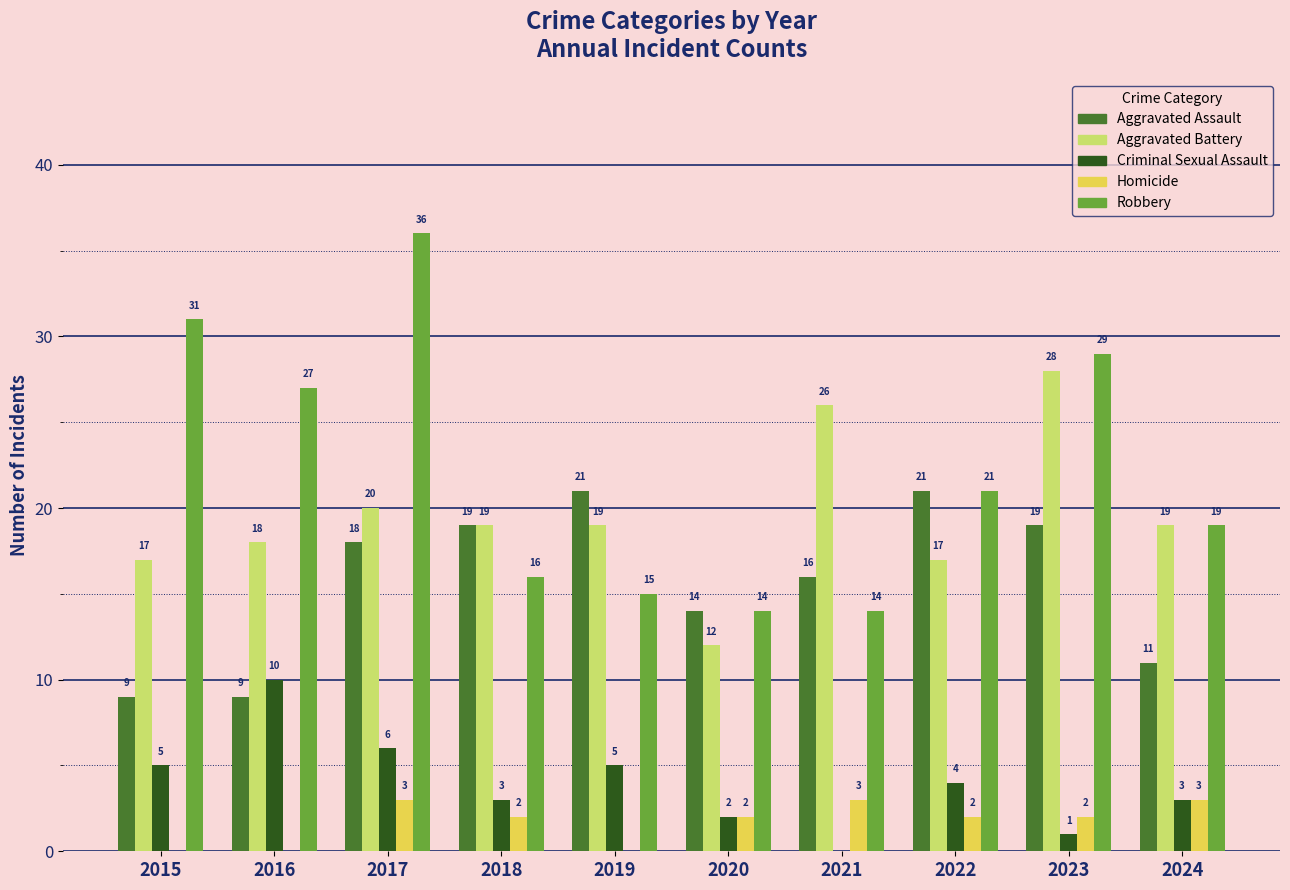

Count the Homicide values in the range 0 to 3.

10